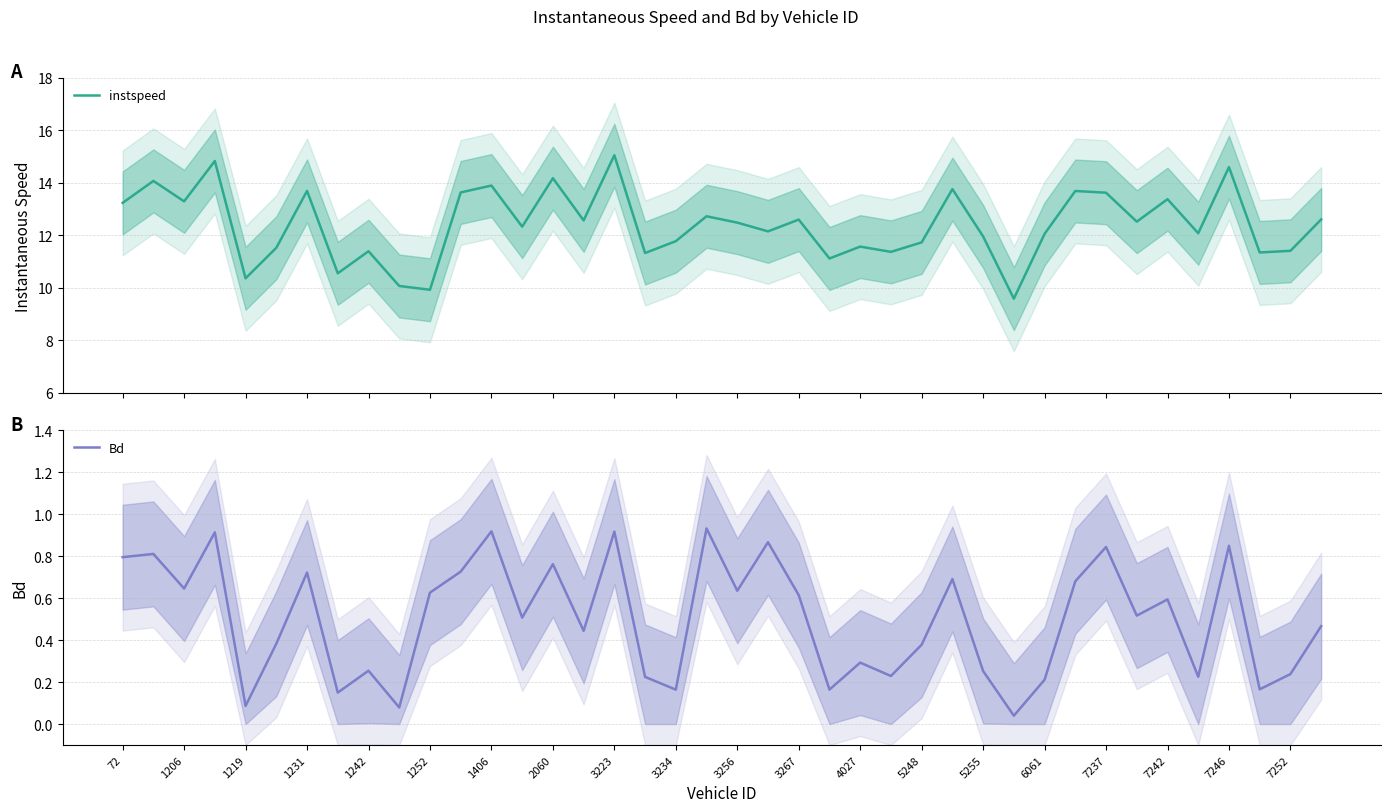

Is it true that Bd equals 0.3 at 1406?

False